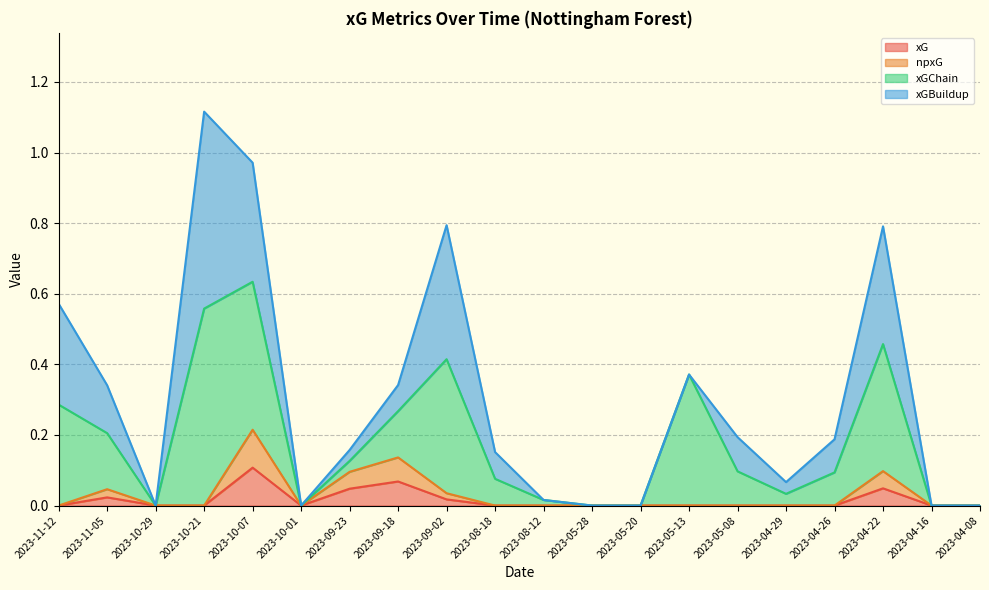

Does the chart have visible grid lines?

Yes